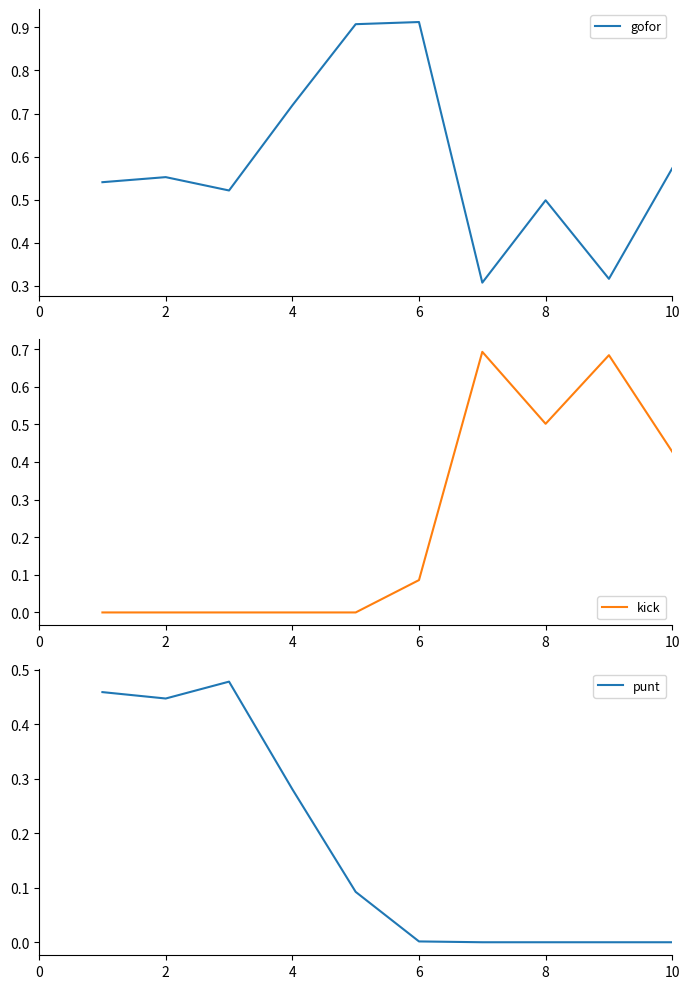

How many lines are shown in the chart?

3